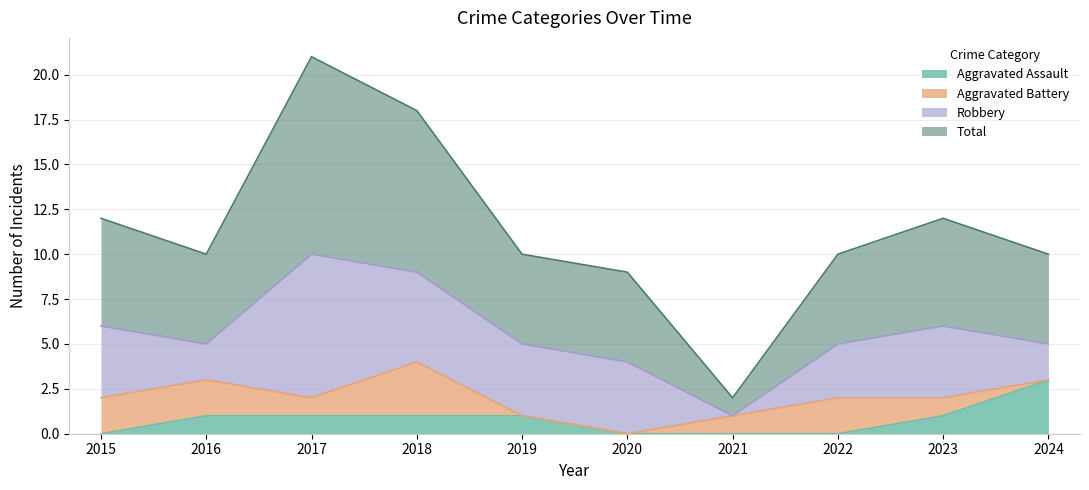

Which label corresponds to the largest value in the chart?

2017